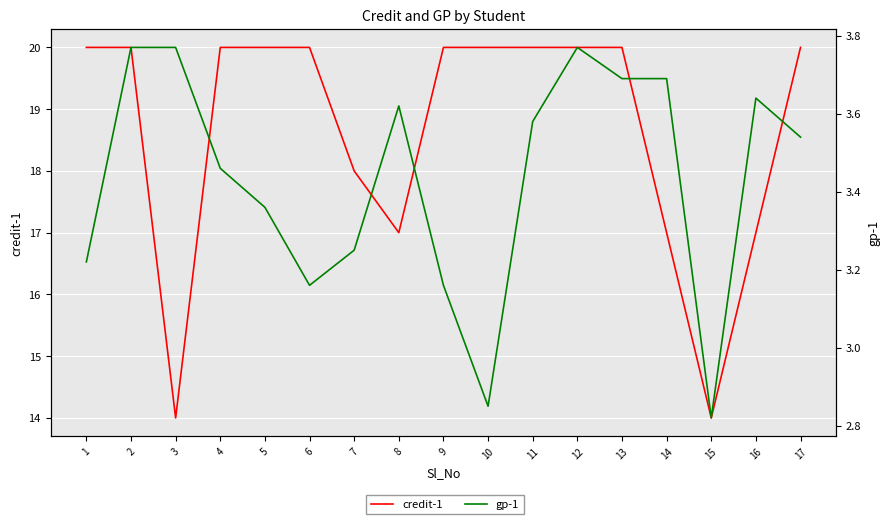

What is the difference between the second highest and minimum values in the gp-1 series?

1.0